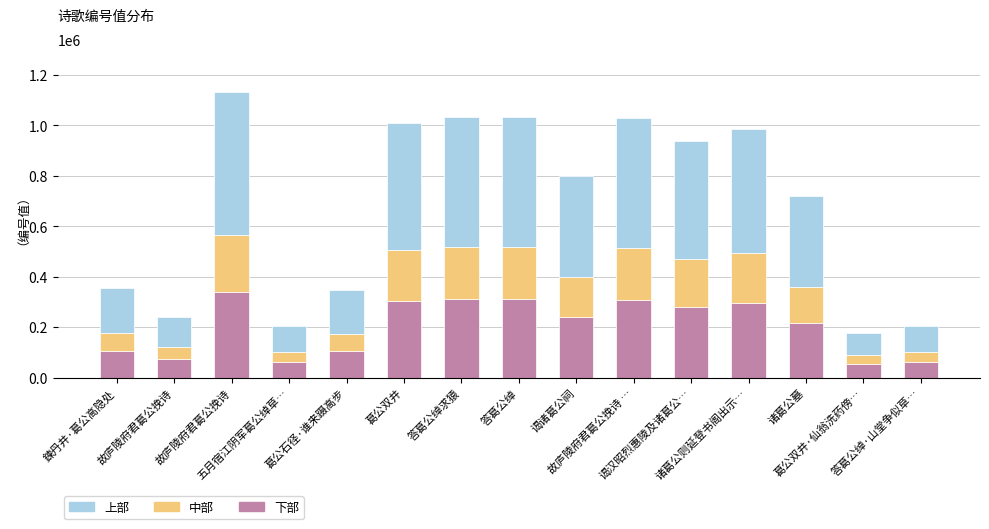

How many categories are shown in the chart?

15